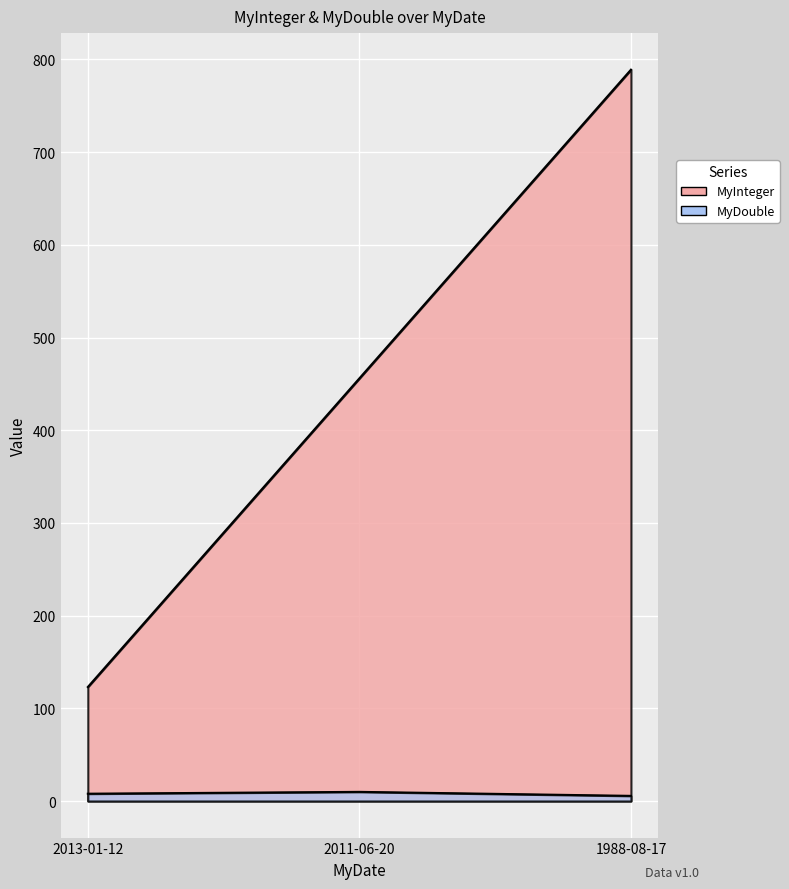

At how many categories does at least one series exceed 112?

3